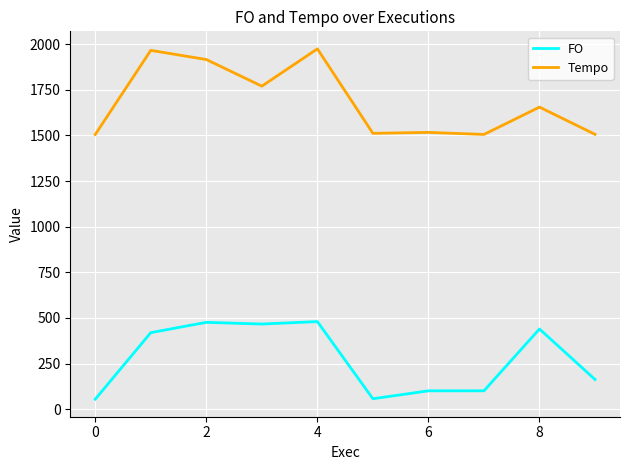

What is the difference between the maximum and minimum values in the FO series?

425.1